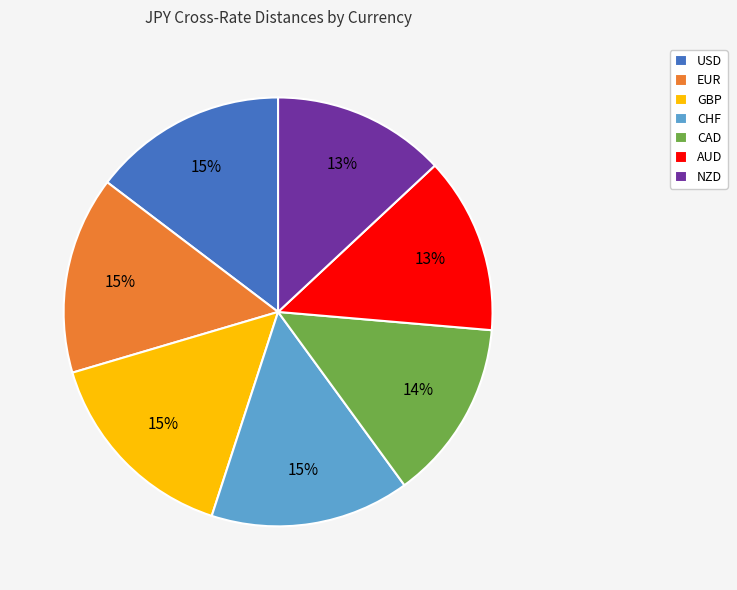

To the nearest percent, what is the difference between the largest and smallest slice percentages?

2%